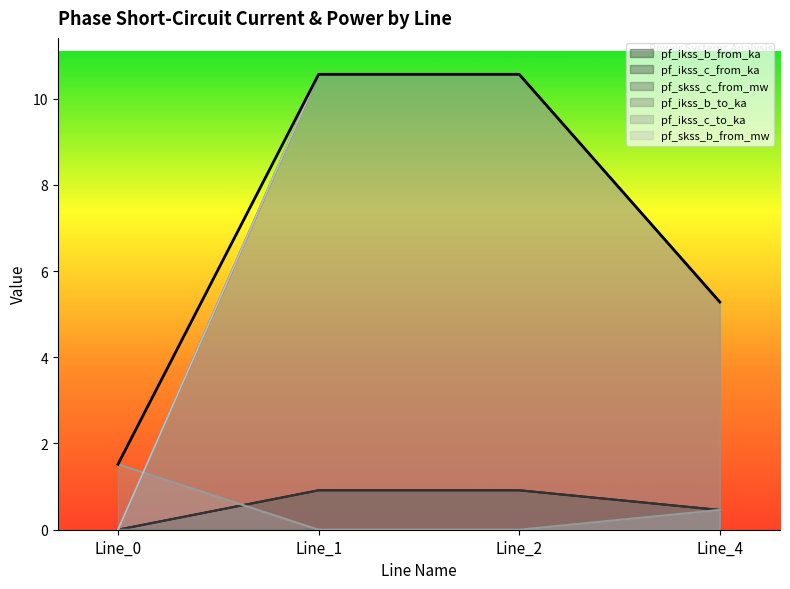

At how many categories does at least one series exceed 6?

2